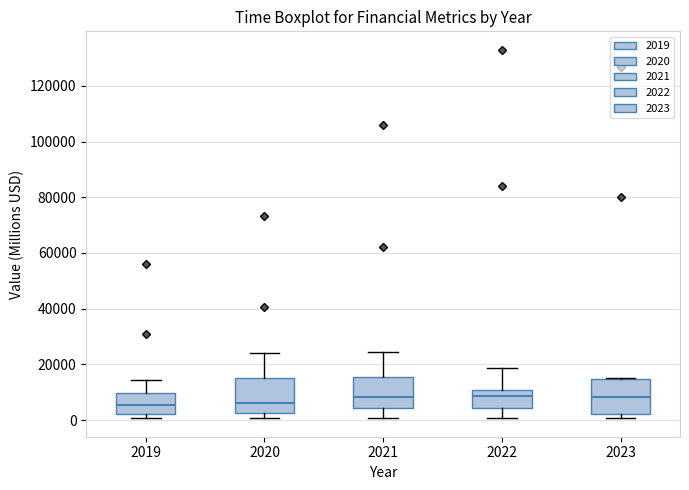

Reading left to right, read every box against the y-axis: the position of its median line, the range the box covers, and the ends of its whiskers. The values are not printed on the chart, so give them approximately, as read against the axis.

2019: median 6000, box 2000 to 10000, whiskers 0 to 14000
2020: median 6000, box 2000 to 16000, whiskers 0 to 24000
2021: median 8000, box 4000 to 16000, whiskers 0 to 24000
2022: median 8000, box 4000 to 10000, whiskers 0 to 18000
2023: median 8000, box 2000 to 14000, whiskers 0 to 16000